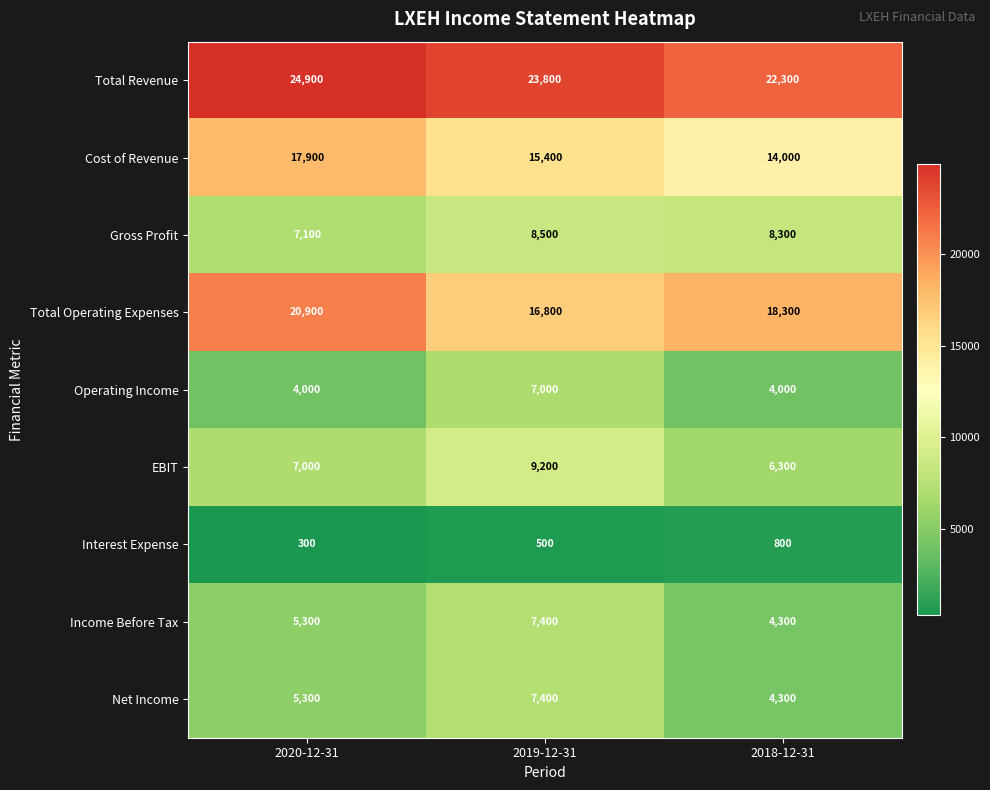

At how many categories does at least one series exceed 23533?

2